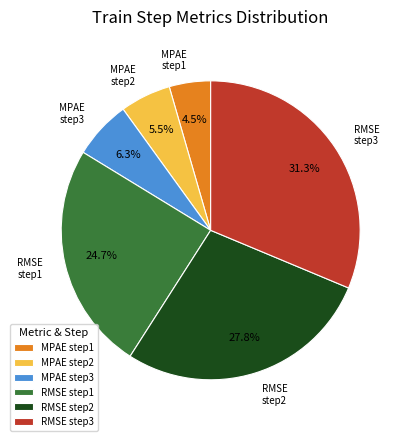

What portion of the pie excludes MPAE step1?

95.5%